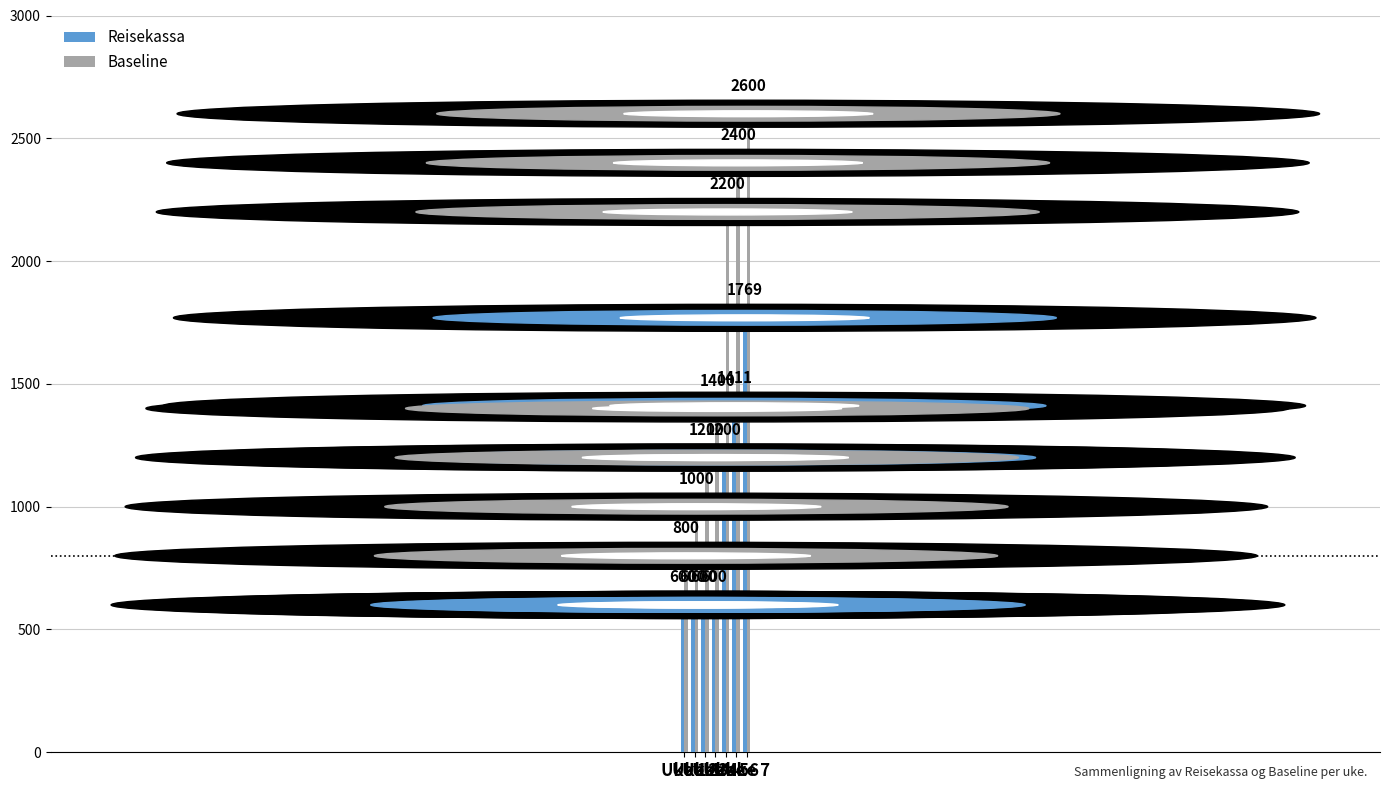

The value of Baseline at Uke 7 is 1107. True or false?

False